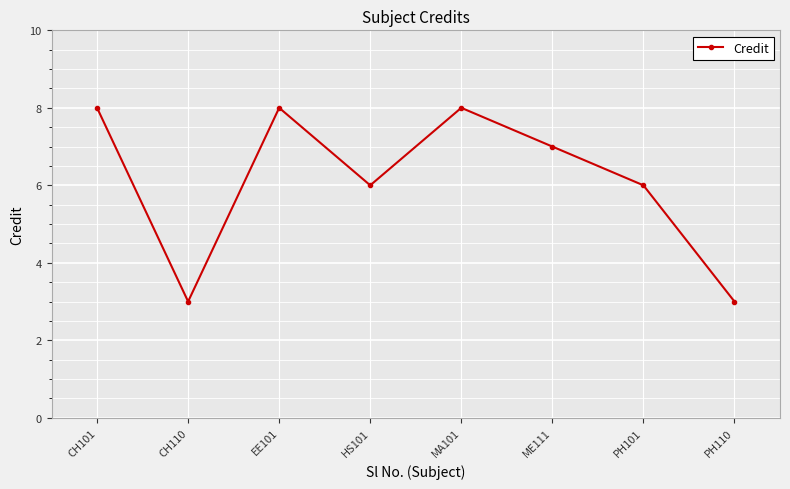

What position from the right is PH110?

1